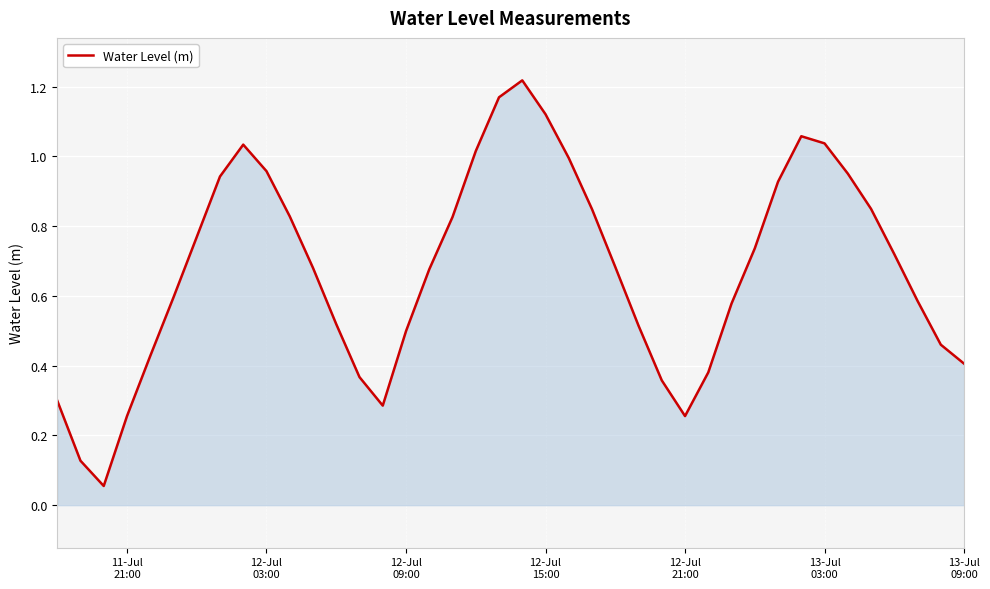

Does the chart have visible grid lines?

Yes